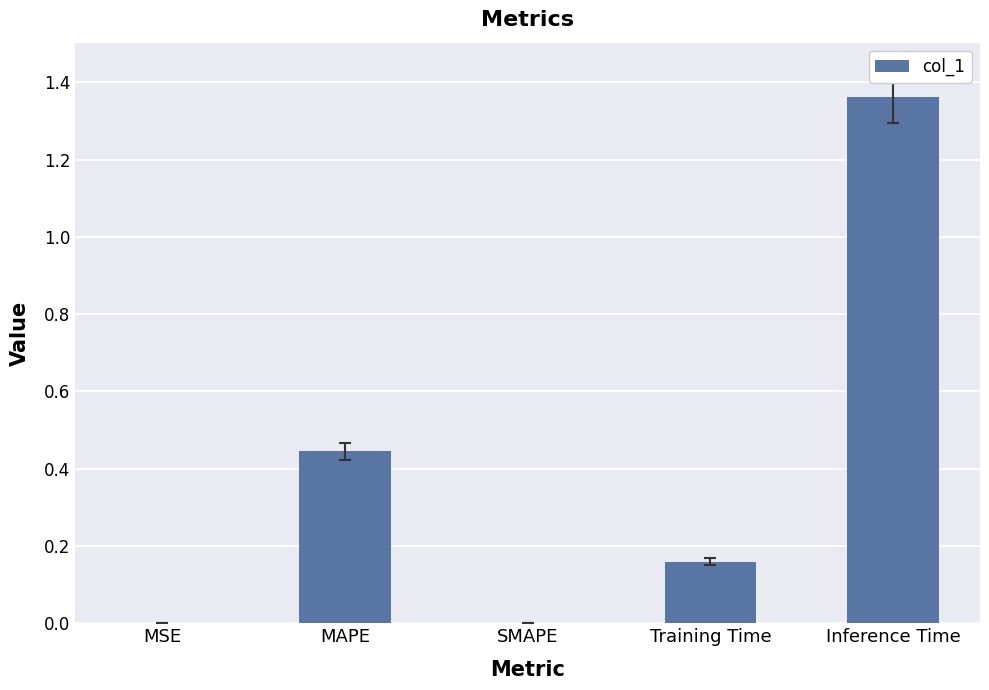

Approximately how many times larger is the value at Training Time compared to Inference Time?

0.1